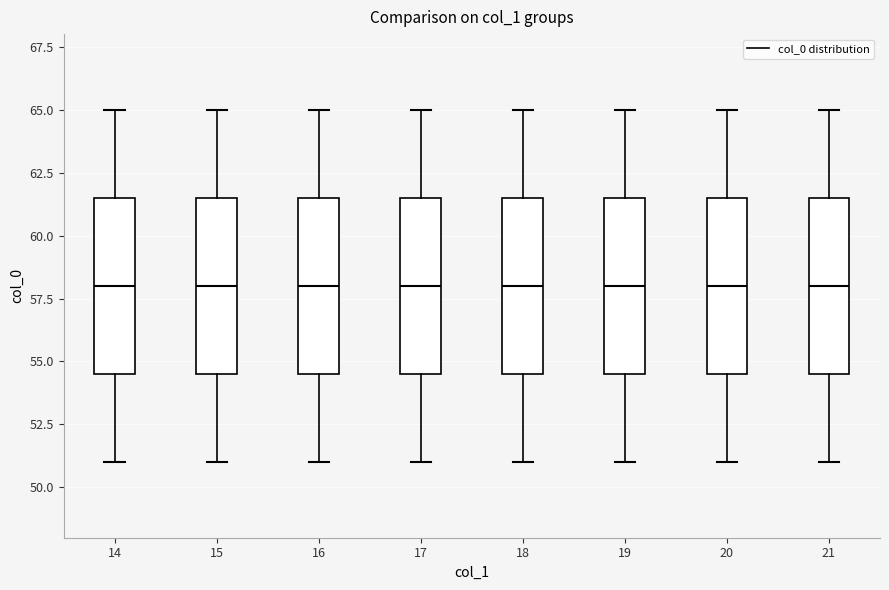

Reading left to right, read every box against the y-axis: the position of its median line, the range the box covers, and the ends of its whiskers. The values are not printed on the chart, so give them approximately, as read against the axis.

14: median 58.0, box 54.5 to 61.5, whiskers 51.0 to 65.0
15: median 58.0, box 54.5 to 61.5, whiskers 51.0 to 65.0
16: median 58.0, box 54.5 to 61.5, whiskers 51.0 to 65.0
17: median 58.0, box 54.5 to 61.5, whiskers 51.0 to 65.0
18: median 58.0, box 54.5 to 61.5, whiskers 51.0 to 65.0
19: median 58.0, box 54.5 to 61.5, whiskers 51.0 to 65.0
20: median 58.0, box 54.5 to 61.5, whiskers 51.0 to 65.0
21: median 58.0, box 54.5 to 61.5, whiskers 51.0 to 65.0